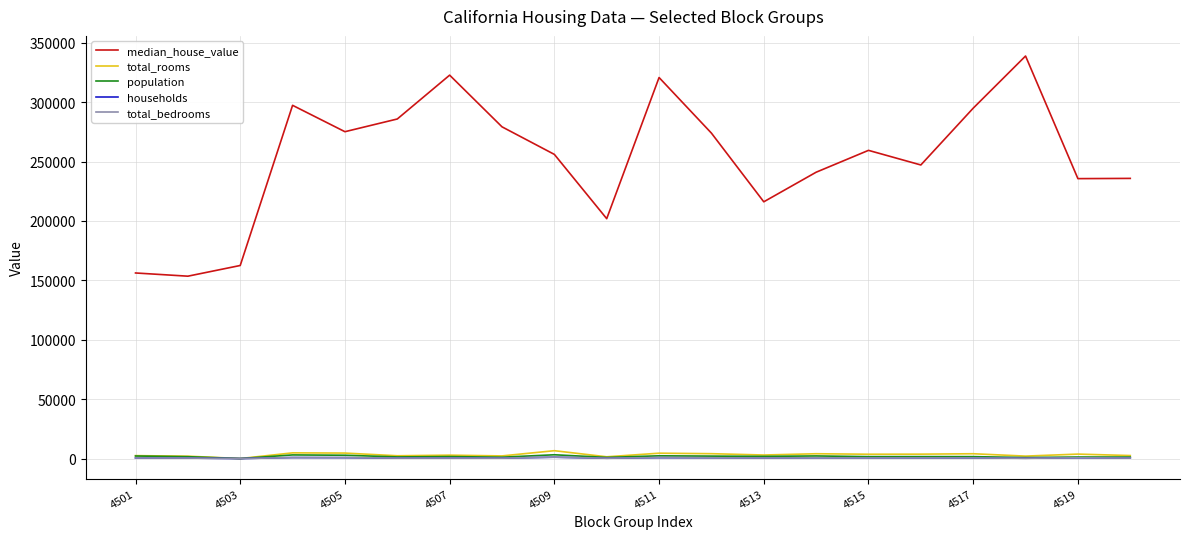

Which series has the widest spread of values?

median_house_value